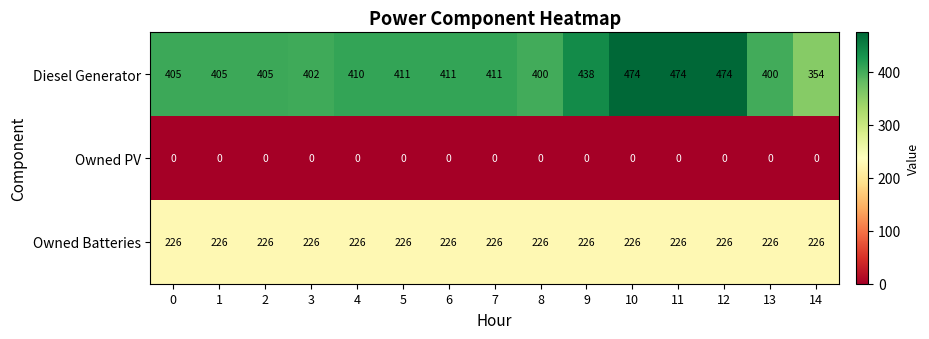

What is the average value of the Diesel Generator series?

418